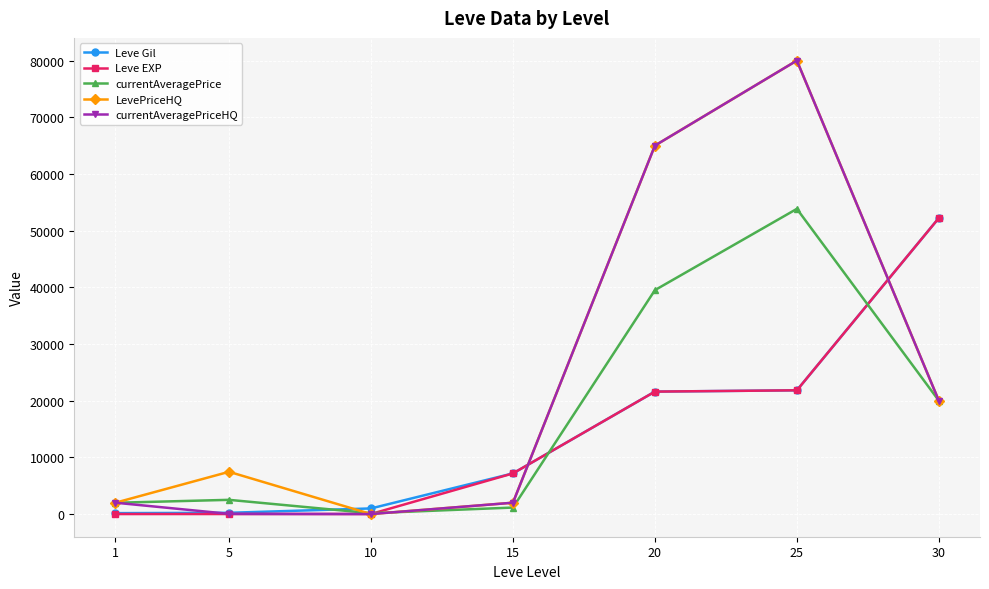

How many lines are shown in the chart?

5